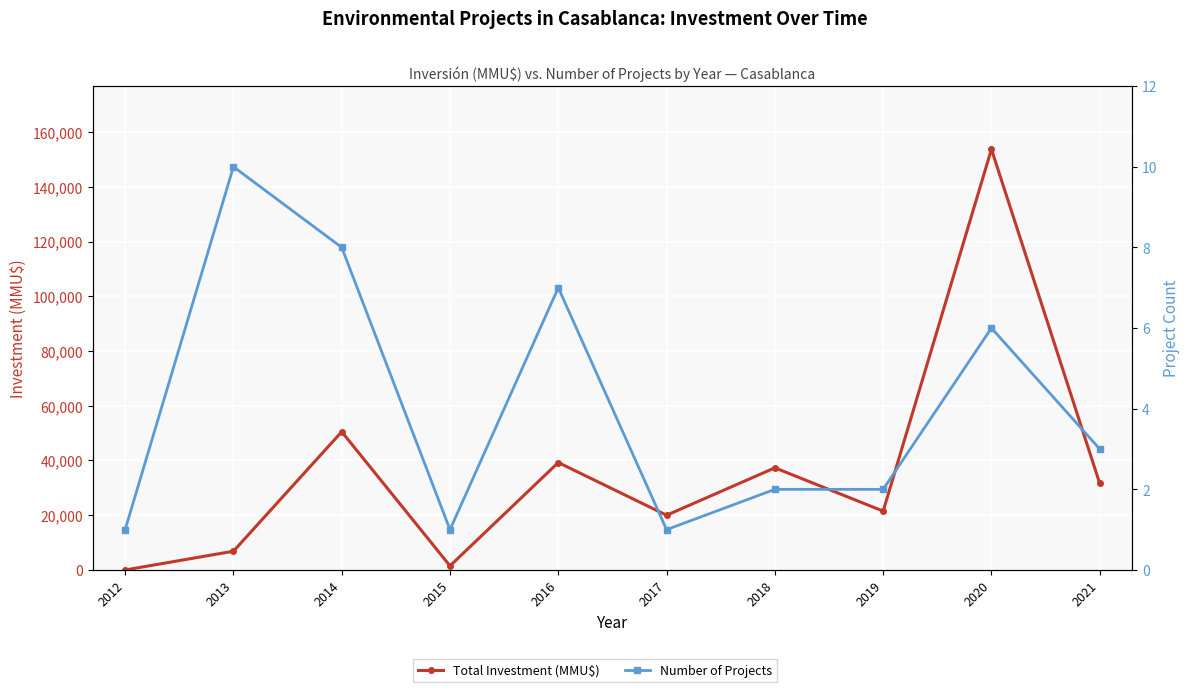

Where is the first local minimum for Number of Projects?

2015